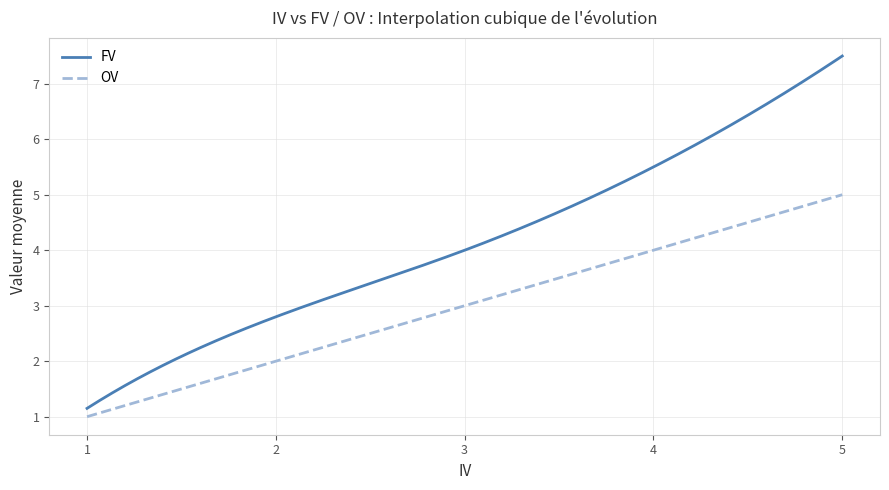

True or false: OV and FV intersect in this chart.

False